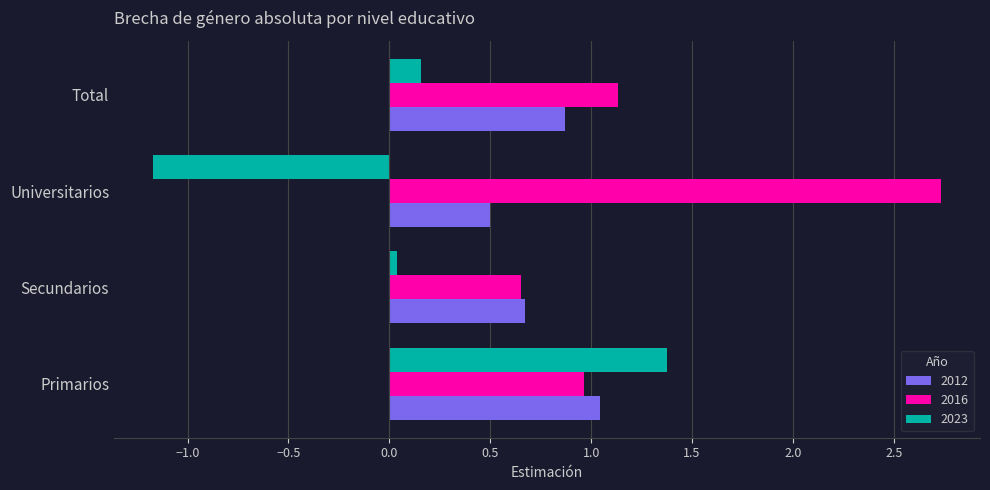

Which category has the highest value in the 2023 series?

Primarios